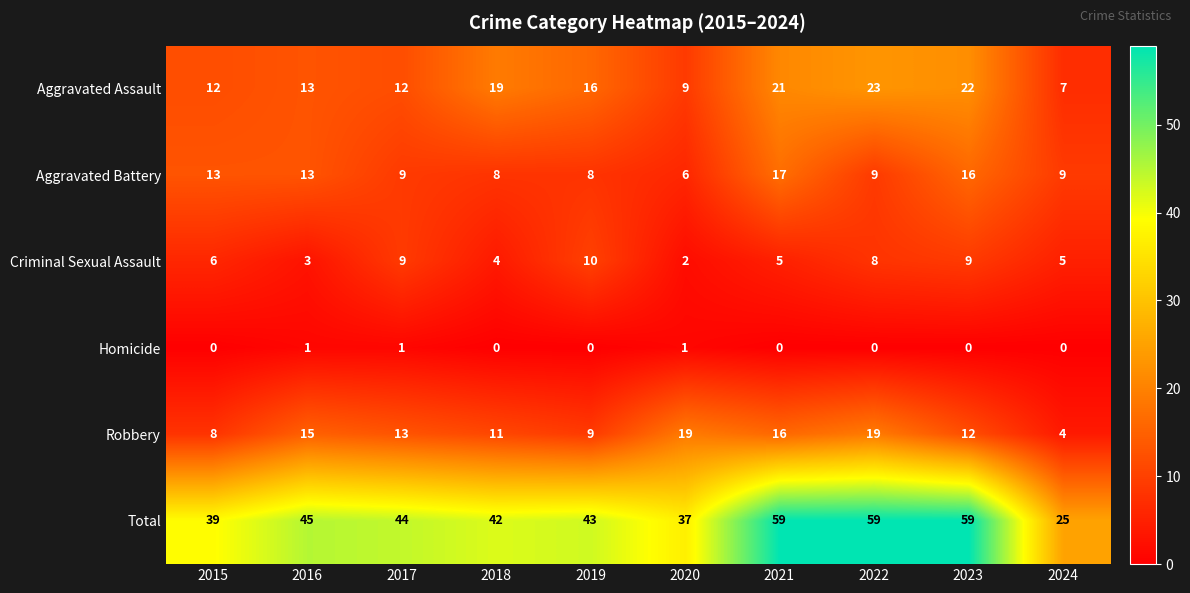

The value of Aggravated Assault at 2022 is 23. True or false?

True